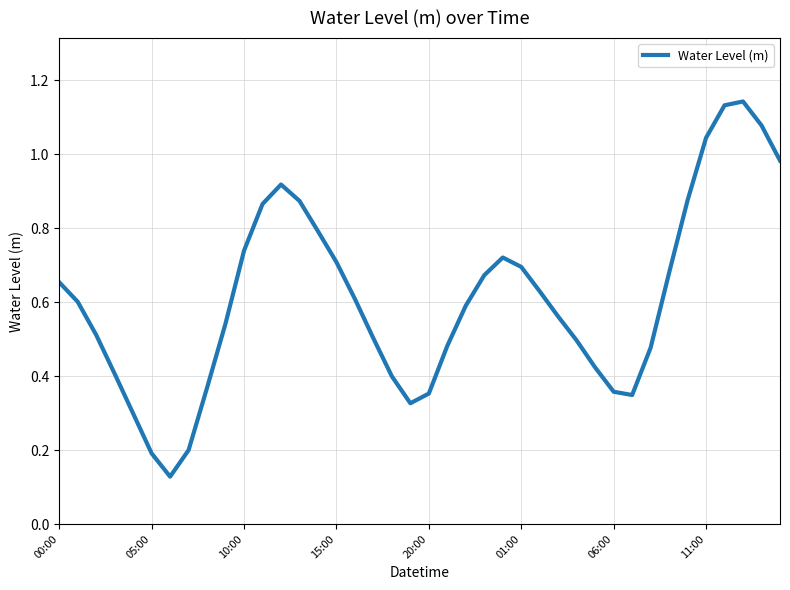

How many categories are shown in the chart?

40